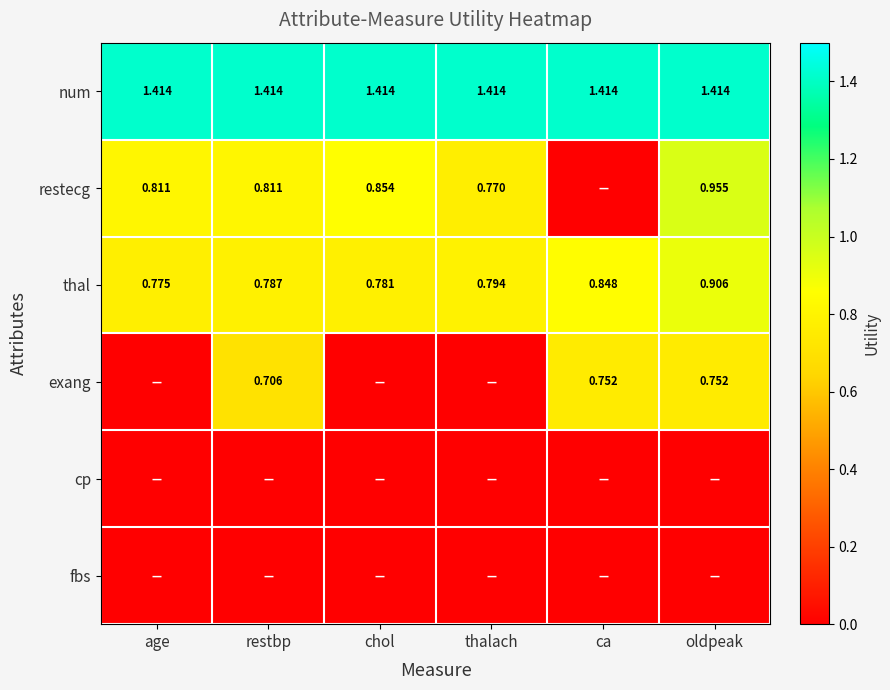

Which has a higher value, ca or chol?

ca